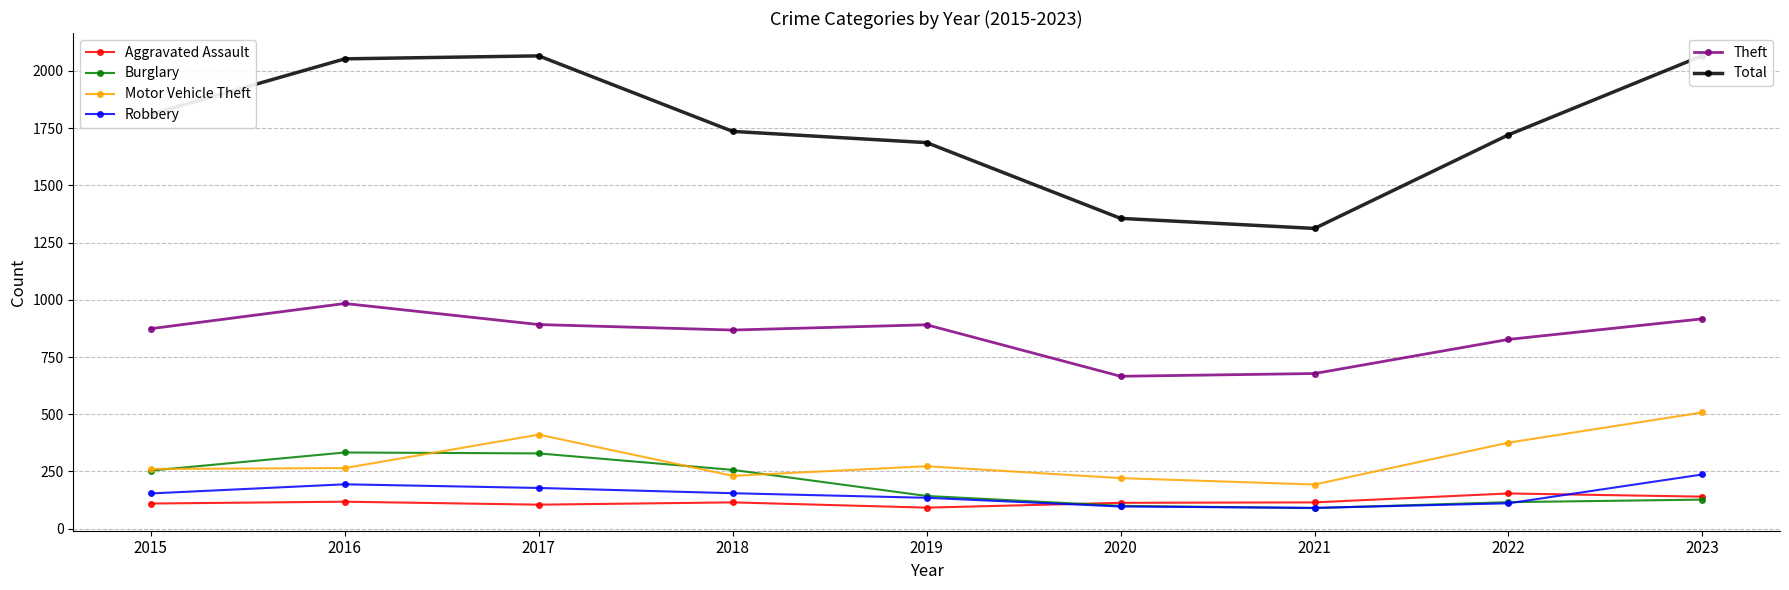

Reading left to right, extract all data points from this chart.

Aggravated Assault: 2015=110	2016=118	2017=105	2018=115	2019=92	2020=113	2021=115	2022=154	2023=140
Burglary: 2015=254	2016=333	2017=329	2018=257	2019=143	2020=100	2021=90	2022=116	2023=127
Motor Vehicle Theft: 2015=261	2016=265	2017=411	2018=231	2019=273	2020=221	2021=193	2022=376	2023=508
Robbery: 2015=154	2016=194	2017=178	2018=155	2019=135	2020=97	2021=91	2022=111	2023=237
Theft: 2015=874	2016=984	2017=892	2018=868	2019=891	2020=666	2021=678	2022=827	2023=917
Total: 2015=1811	2016=2053	2017=2066	2018=1736	2019=1687	2020=1356	2021=1312	2022=1721	2023=2067